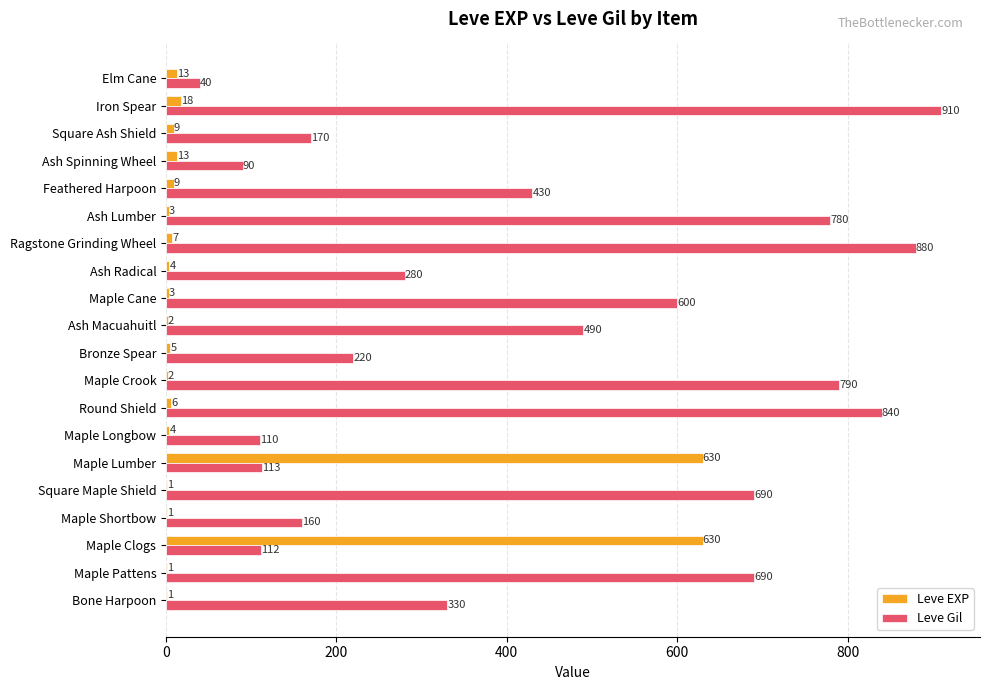

What are all the series names shown in the legend?

Leve EXP, Leve Gil